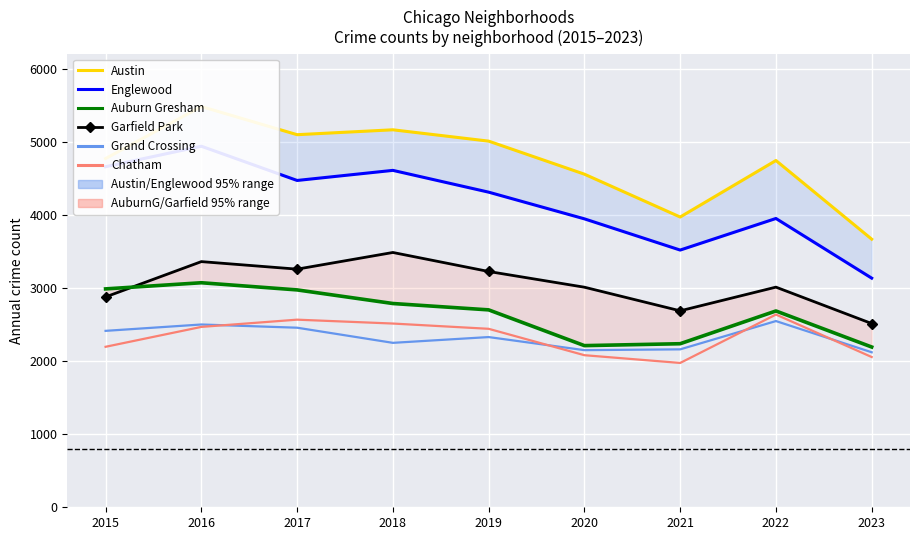

Where does the Chatham series first go above 2441?

2016